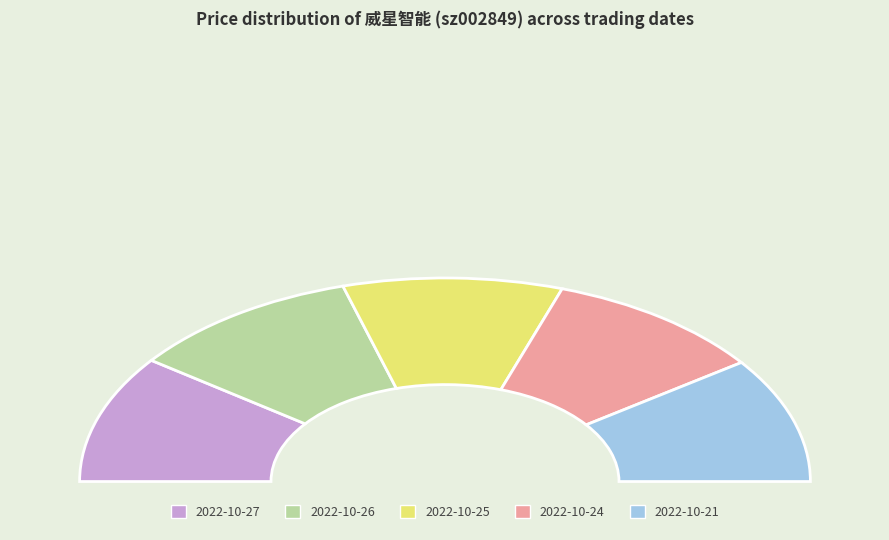

How many segments does this pie chart have?

5